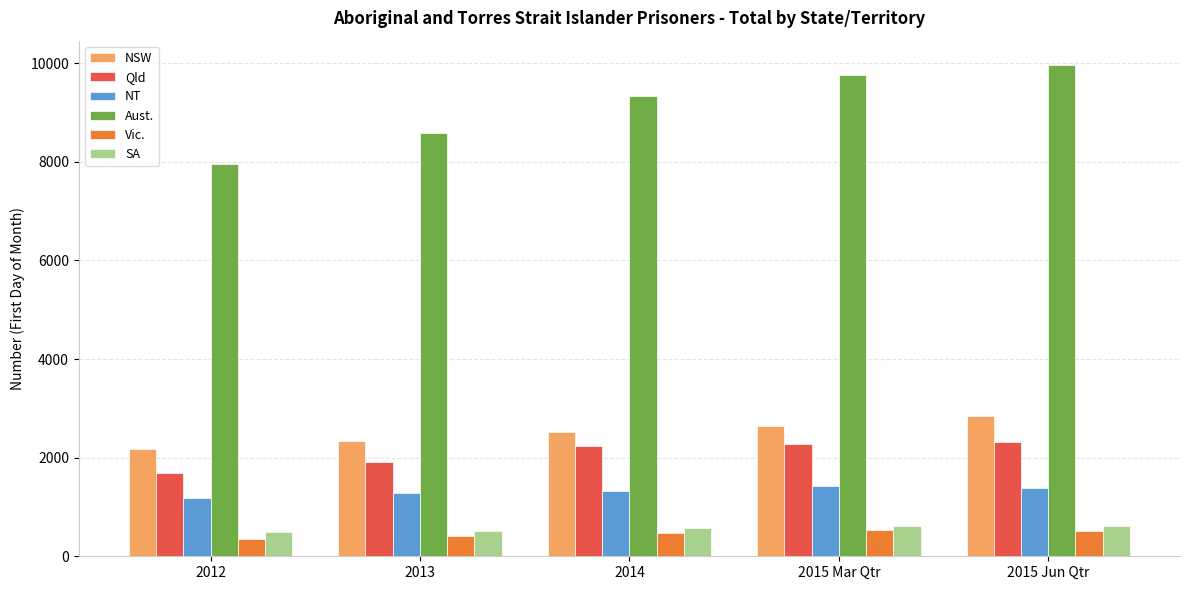

What are all the series names shown in the legend?

NSW, Qld, NT, Aust., Vic., SA